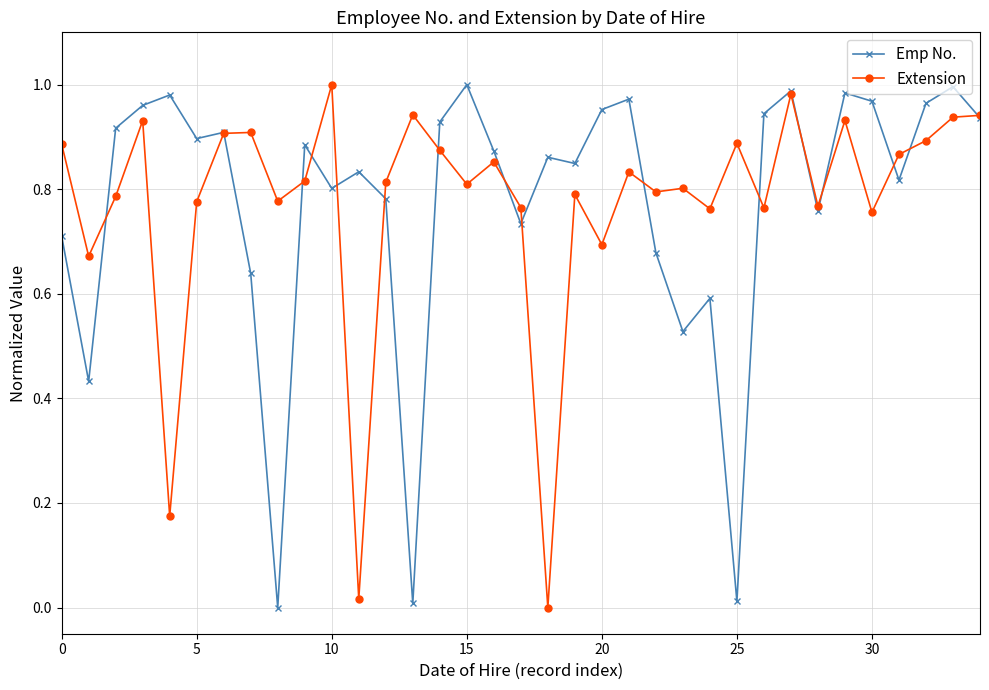

True or false: Emp No. has more than 1 points higher than both neighbors.

True